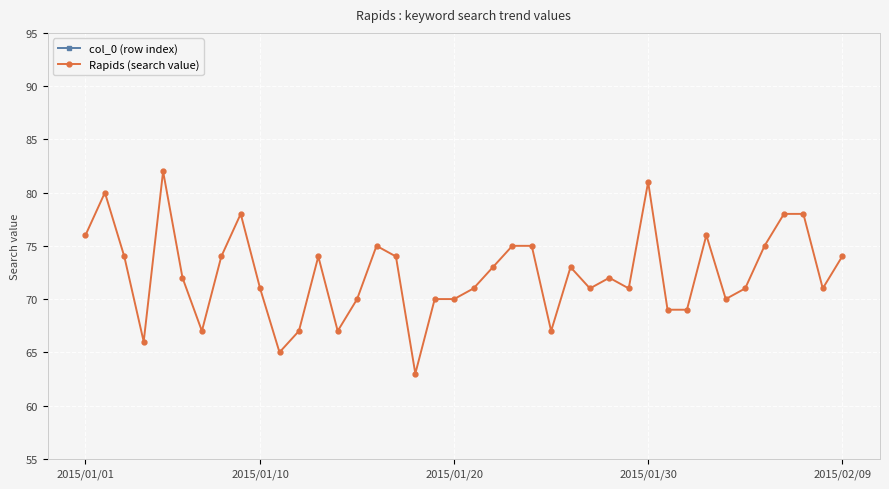

At 14, list the series in order from smallest to largest.

col_0 (row index), Rapids (search value)